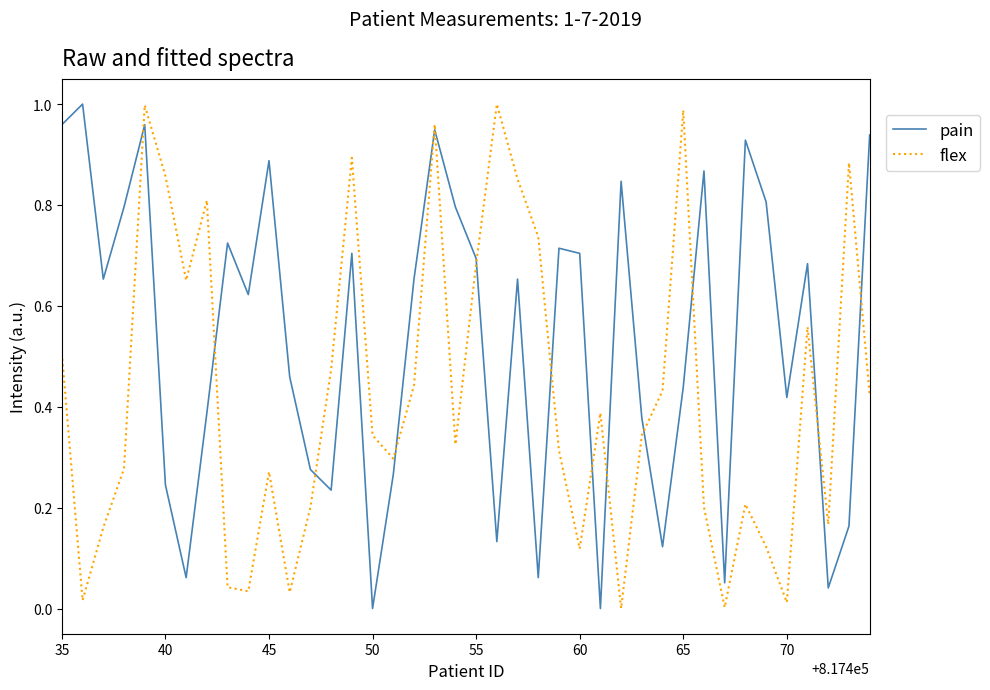

At how many categories does at least one series exceed 0?

40